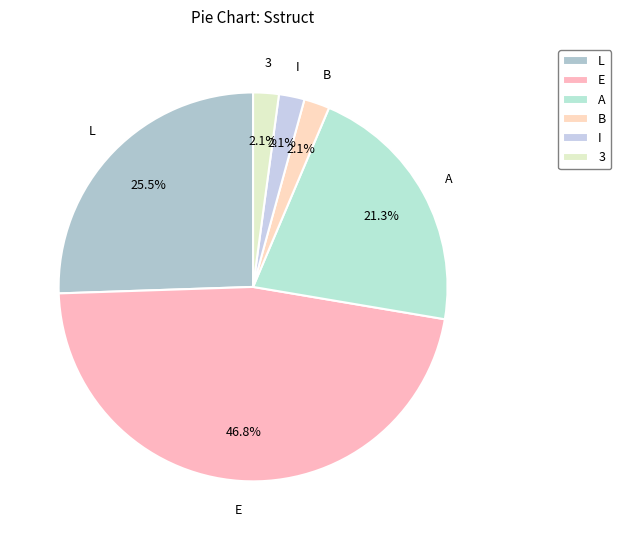

Which has a higher value, A or 3?

A